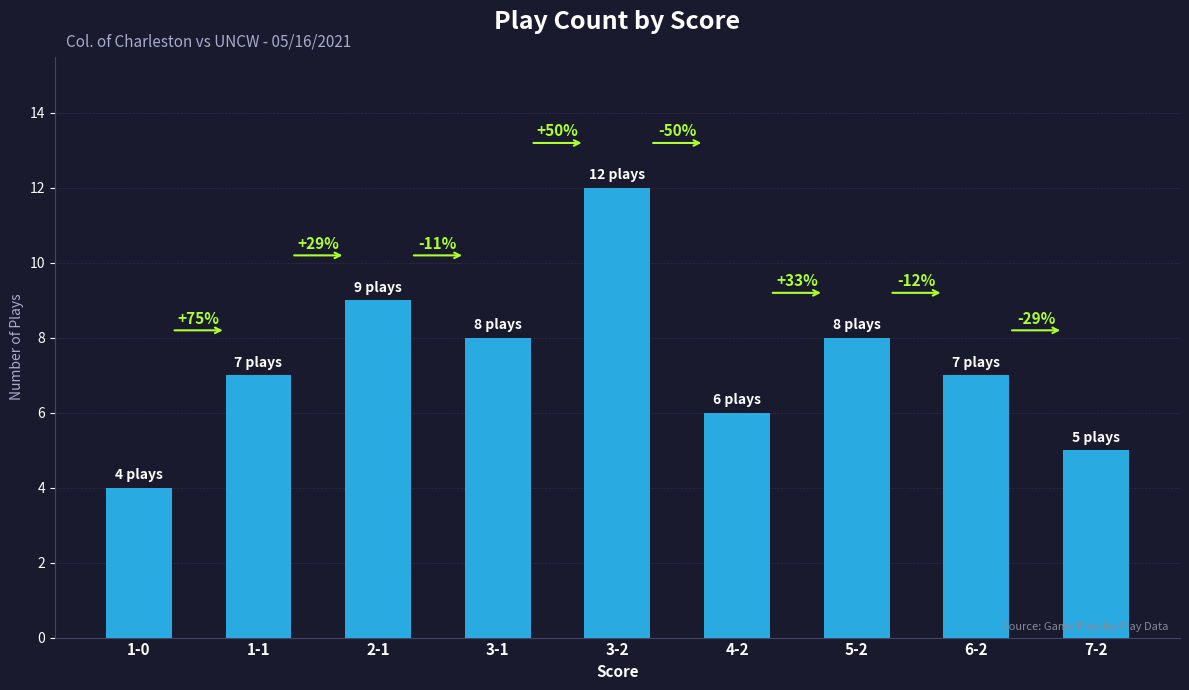

What is the sum of all values?

66